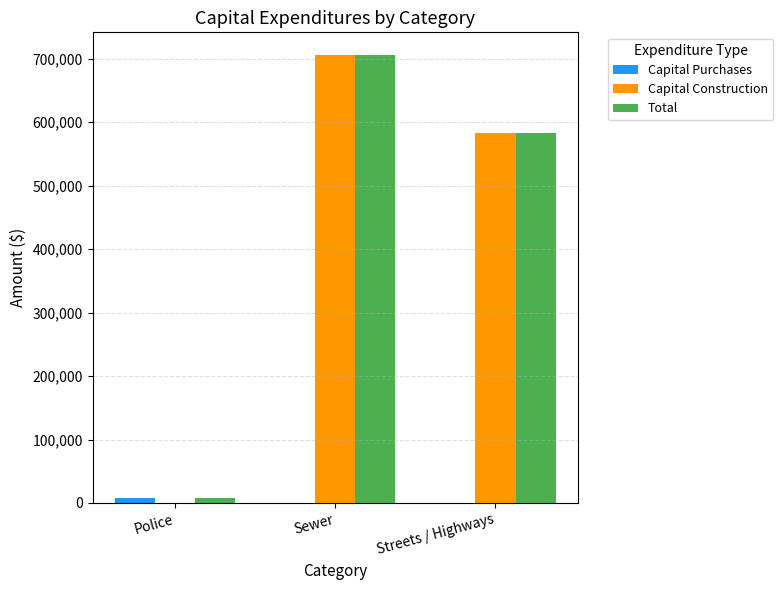

The value of Total at Streets / Highways is 808323. True or false?

False